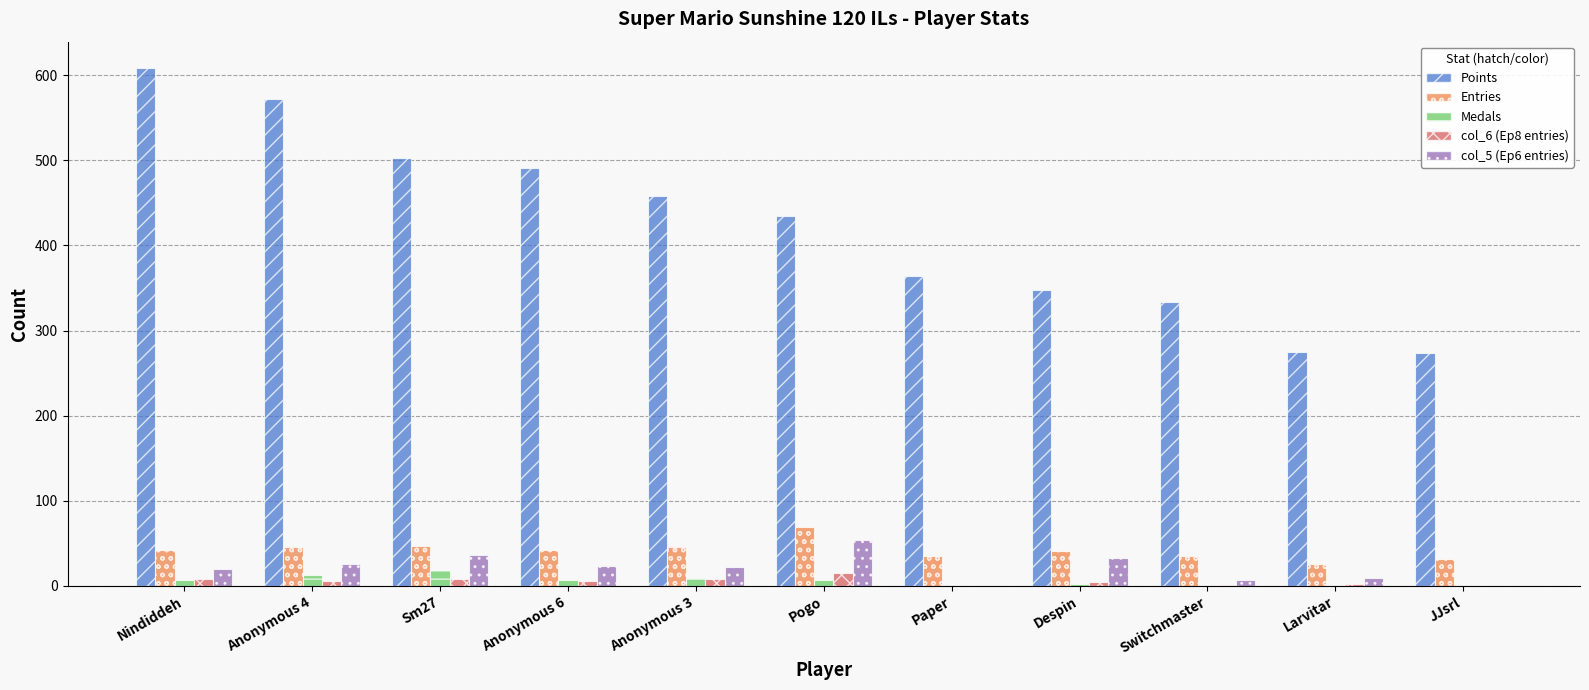

Is it true that Entries equals 100 at Pogo?

False